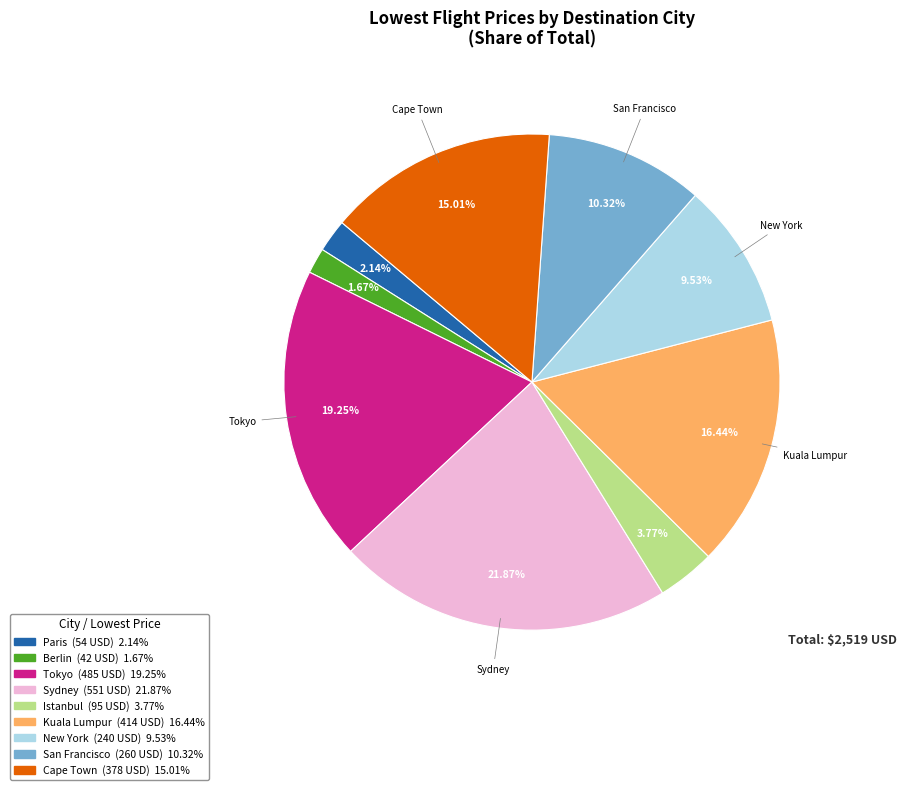

Count the number of slices in the pie.

9